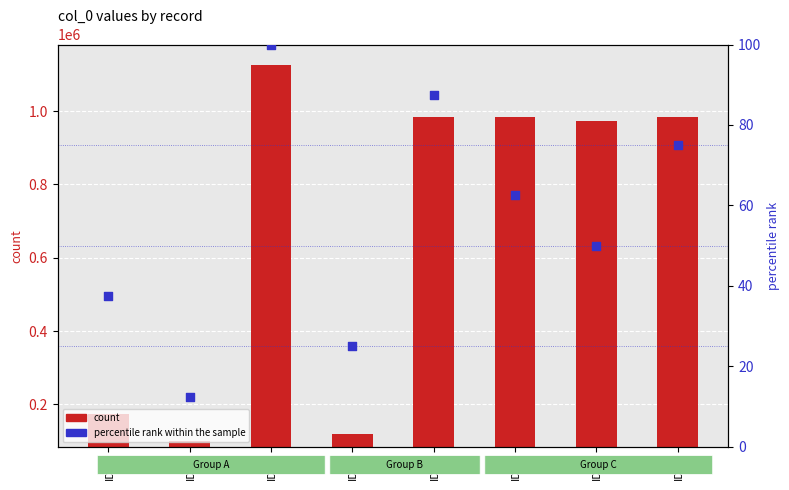

Is the value of percentile rank within the sample at ID_3 greater than the value of count at ID_2?

No